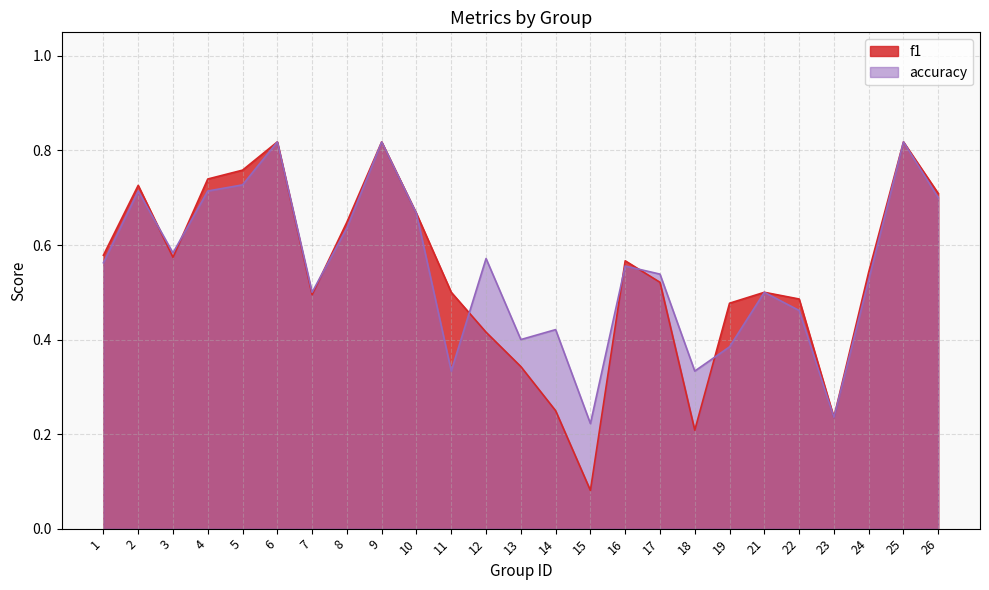

Where do accuracy and f1 first cross each other?

2 and 3